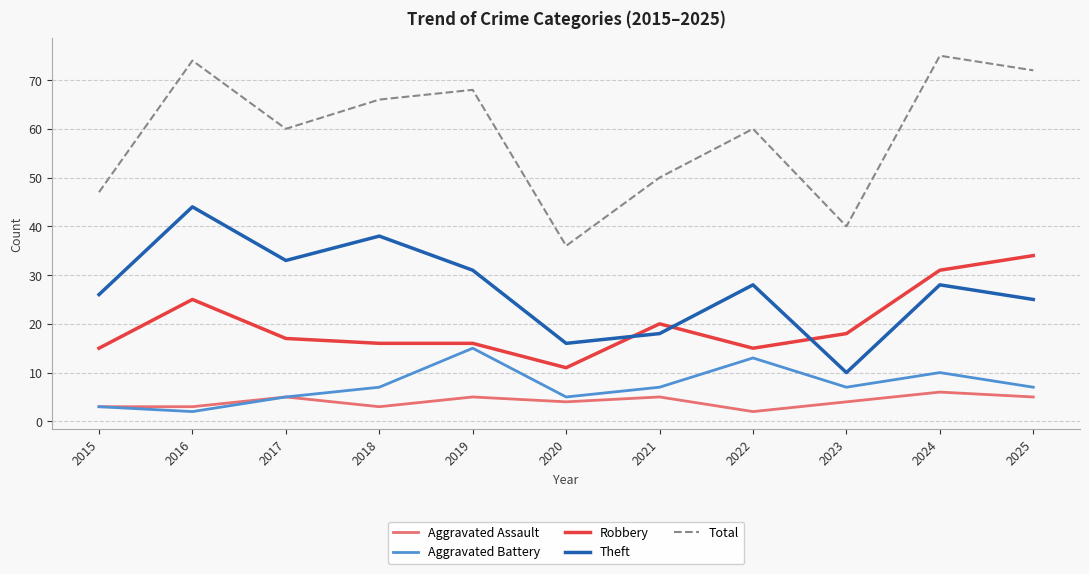

Which category has the lowest value in the Theft series?

2023